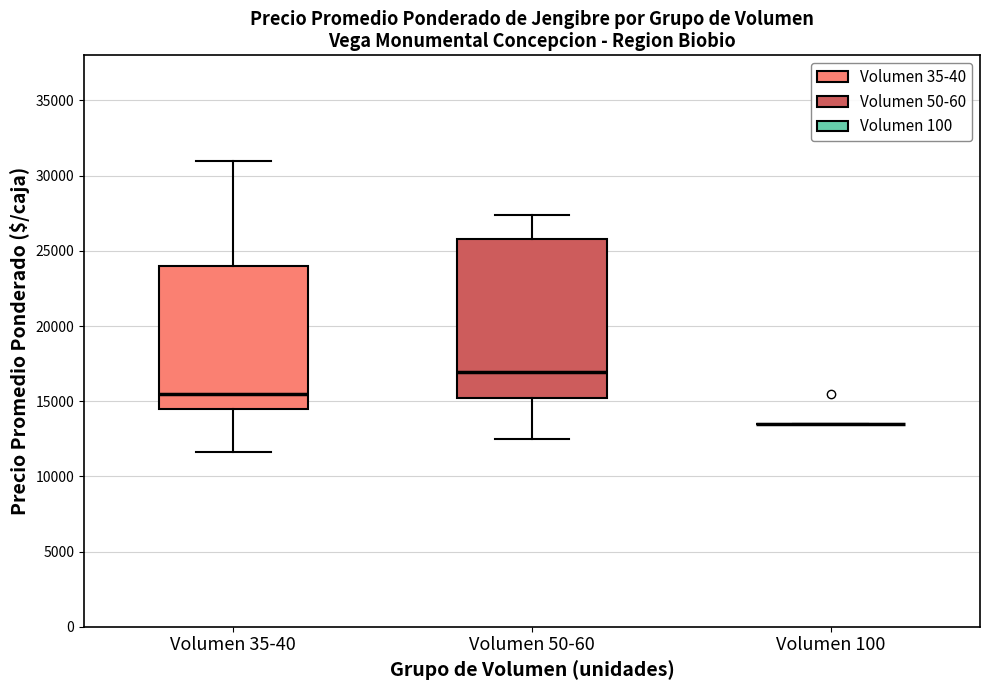

Which box is the tallest, from its lower edge to its upper edge?

Volumen 50-60